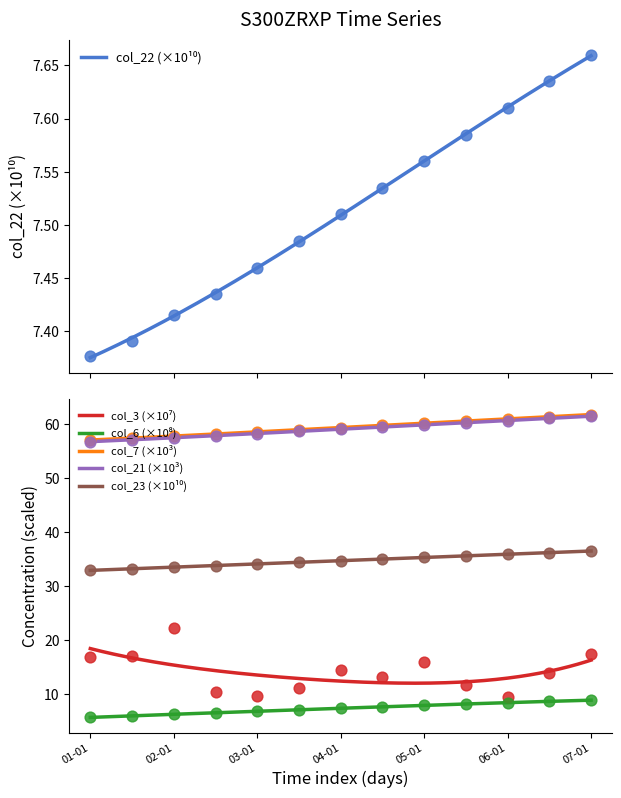

At how many categories does at least one series exceed 51?

13